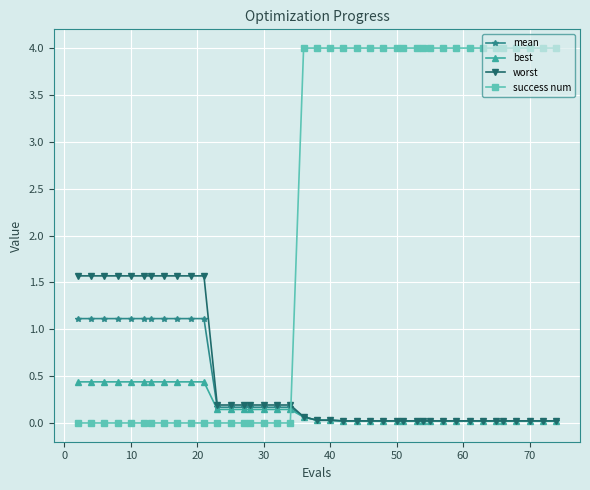

Which series has the largest total across all categories?

success num